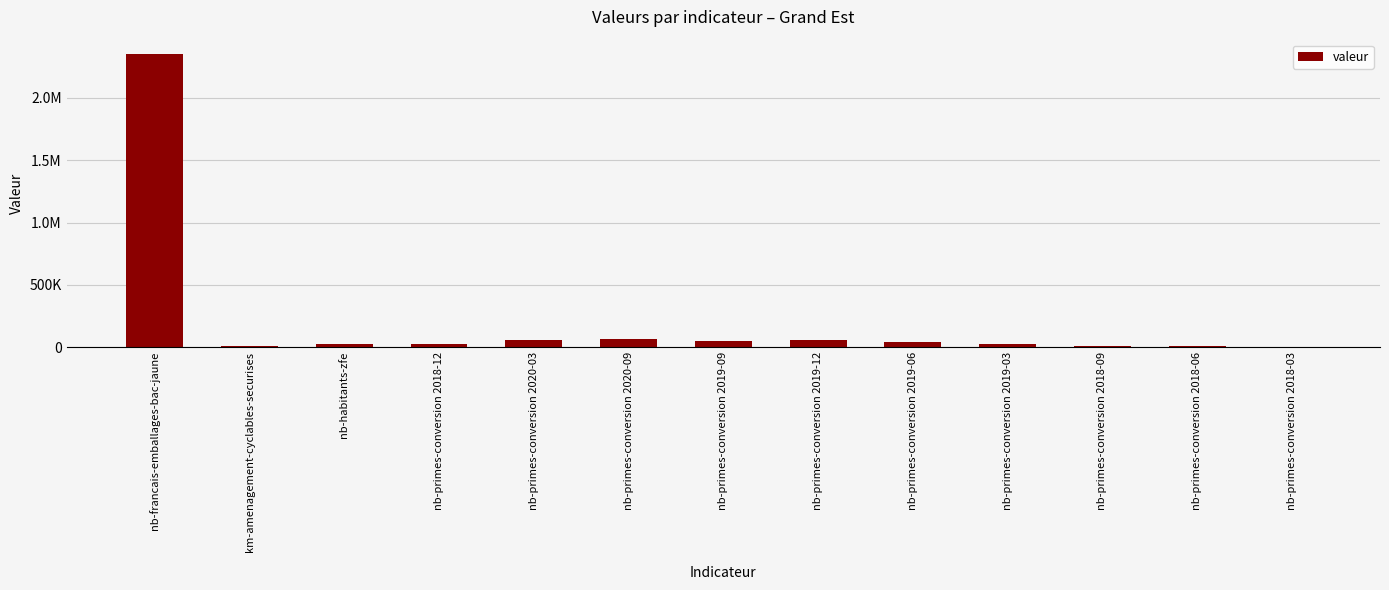

Are the bars horizontal?

No